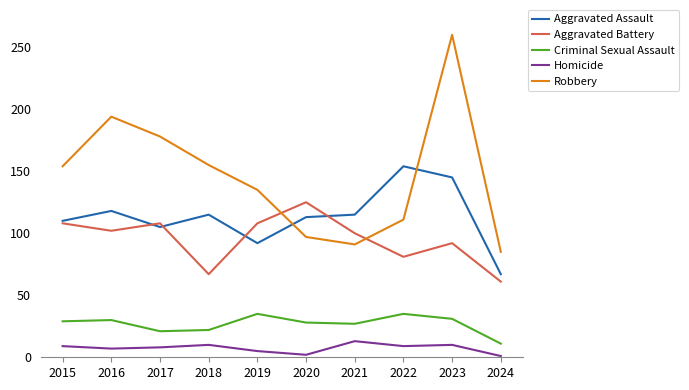

At 2024, list the series in order from largest to smallest.

Robbery, Aggravated Assault, Aggravated Battery, Criminal Sexual Assault, Homicide